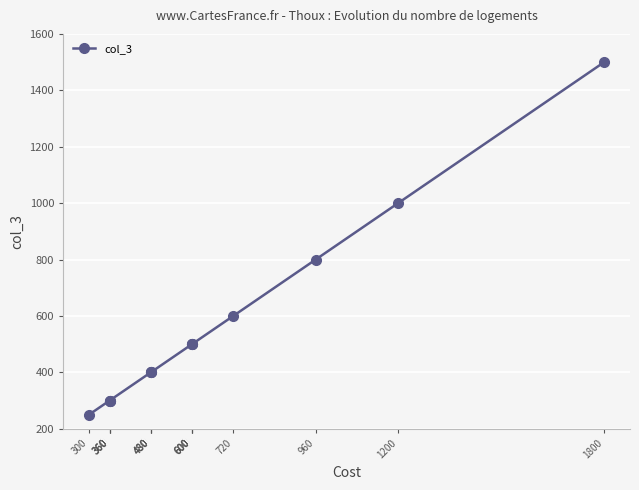

Is it true that the value at 480 is 400?

True